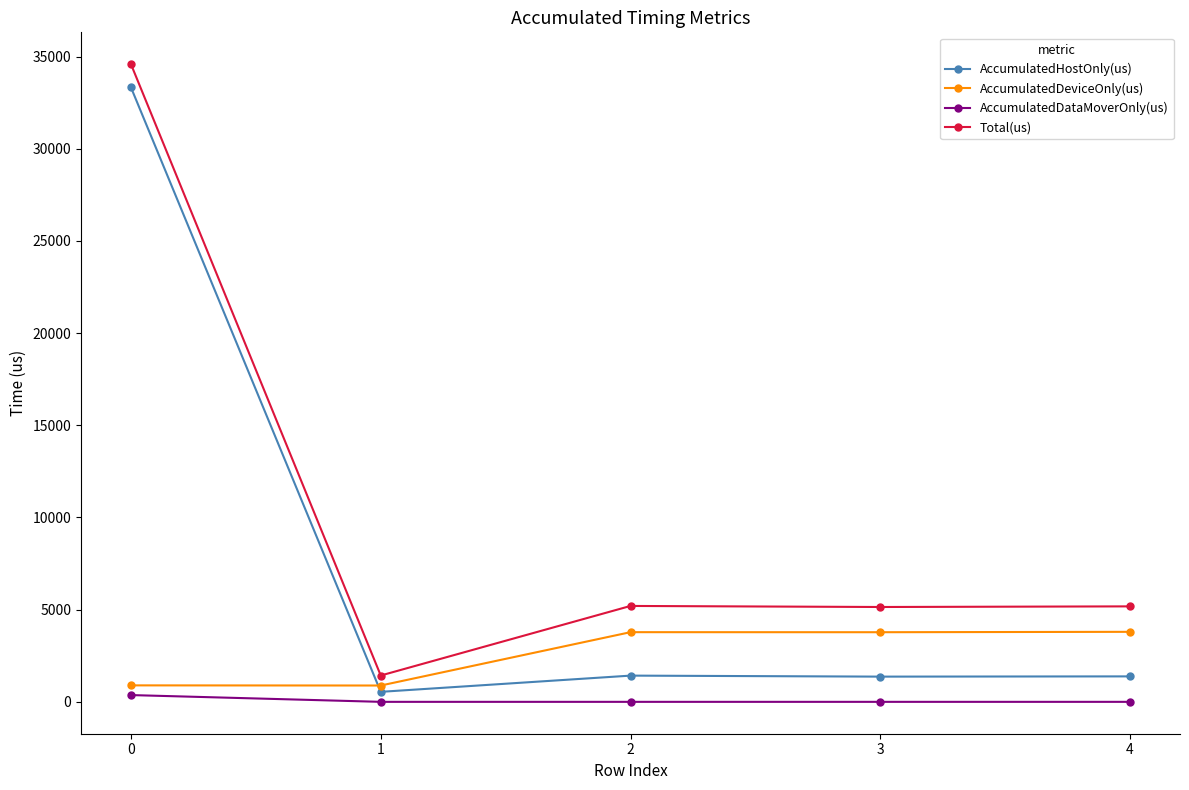

The value of AccumulatedDeviceOnly(us) at 3 is 1292.8. True or false?

False